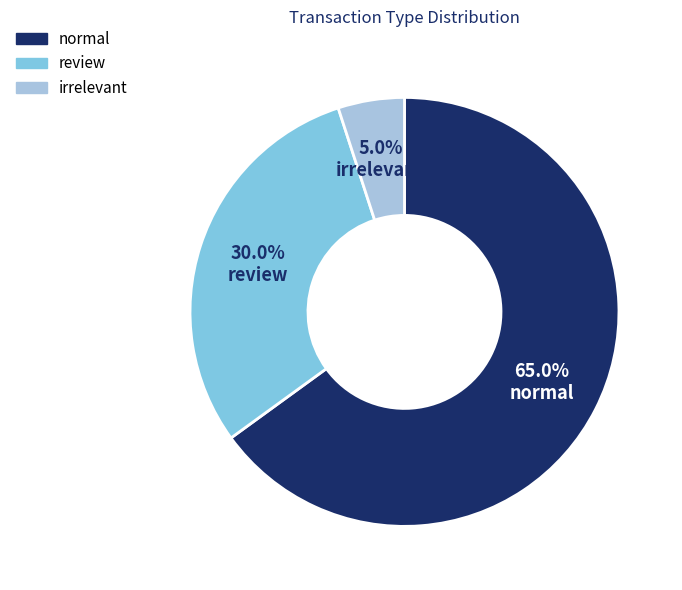

What is the majority slice?

normal